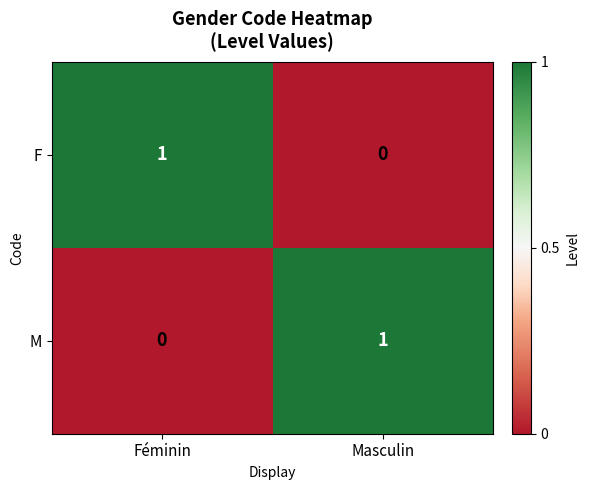

The value of M at Masculin is 0. True or false?

False